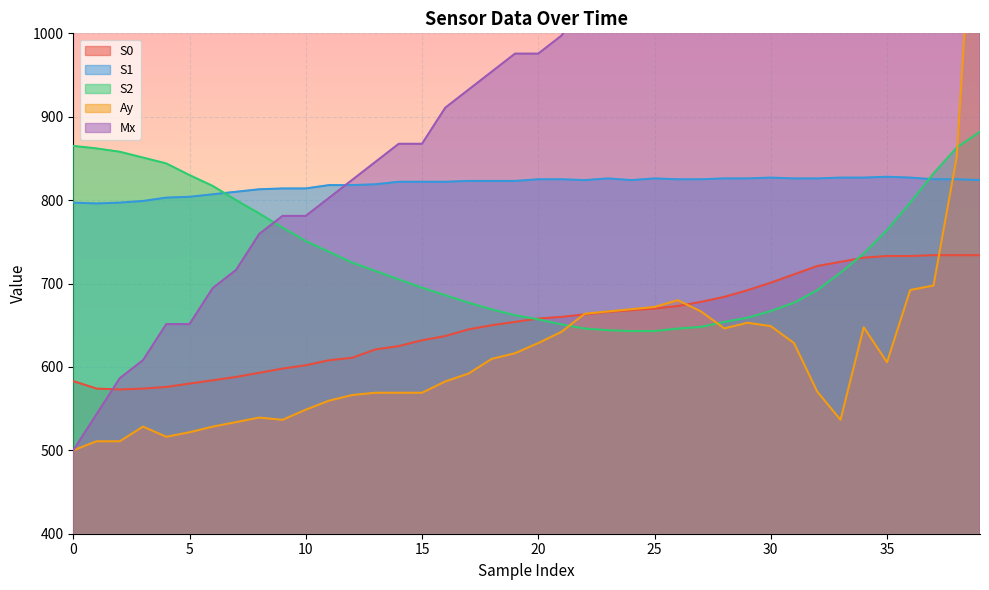

How many times do S0 and S2 cross each other?

2